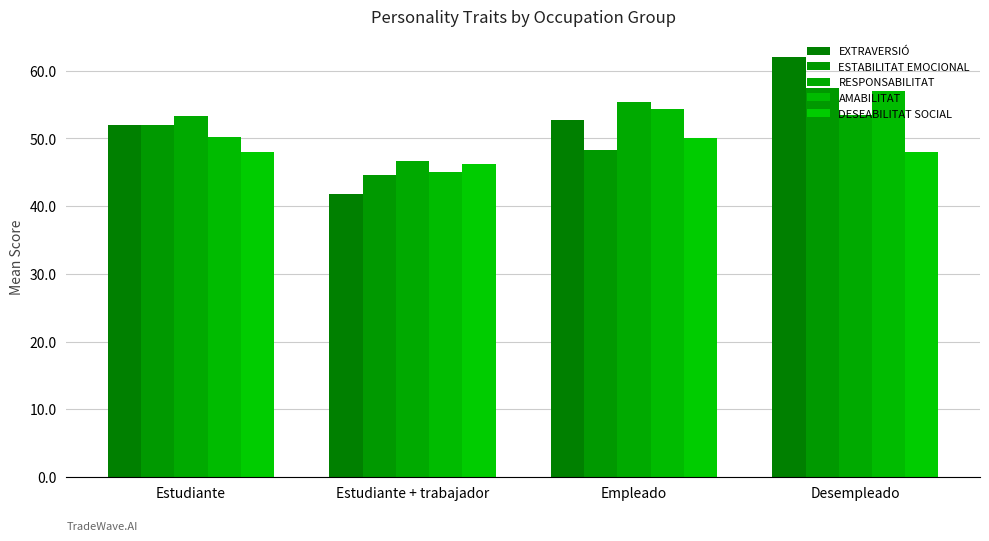

Which category has the lowest value in the EXTRAVERSIÓ series?

Estudiante + trabajador